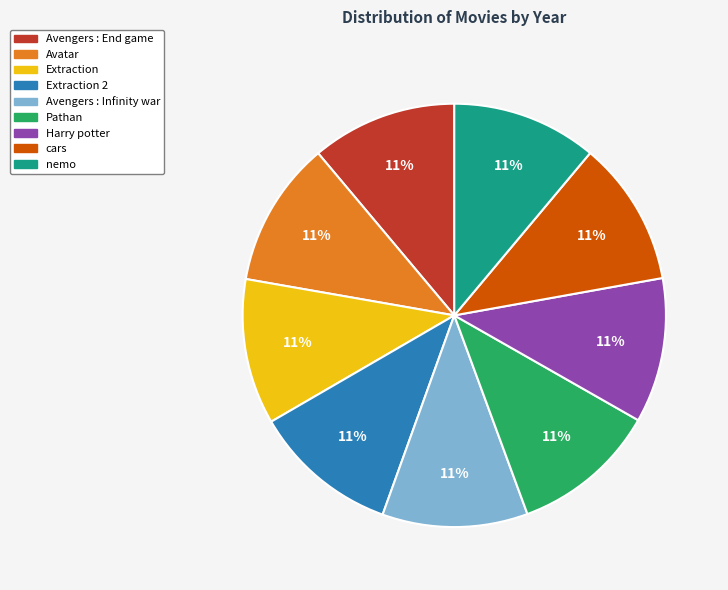

To the nearest percent, what is the average slice percentage?

11%